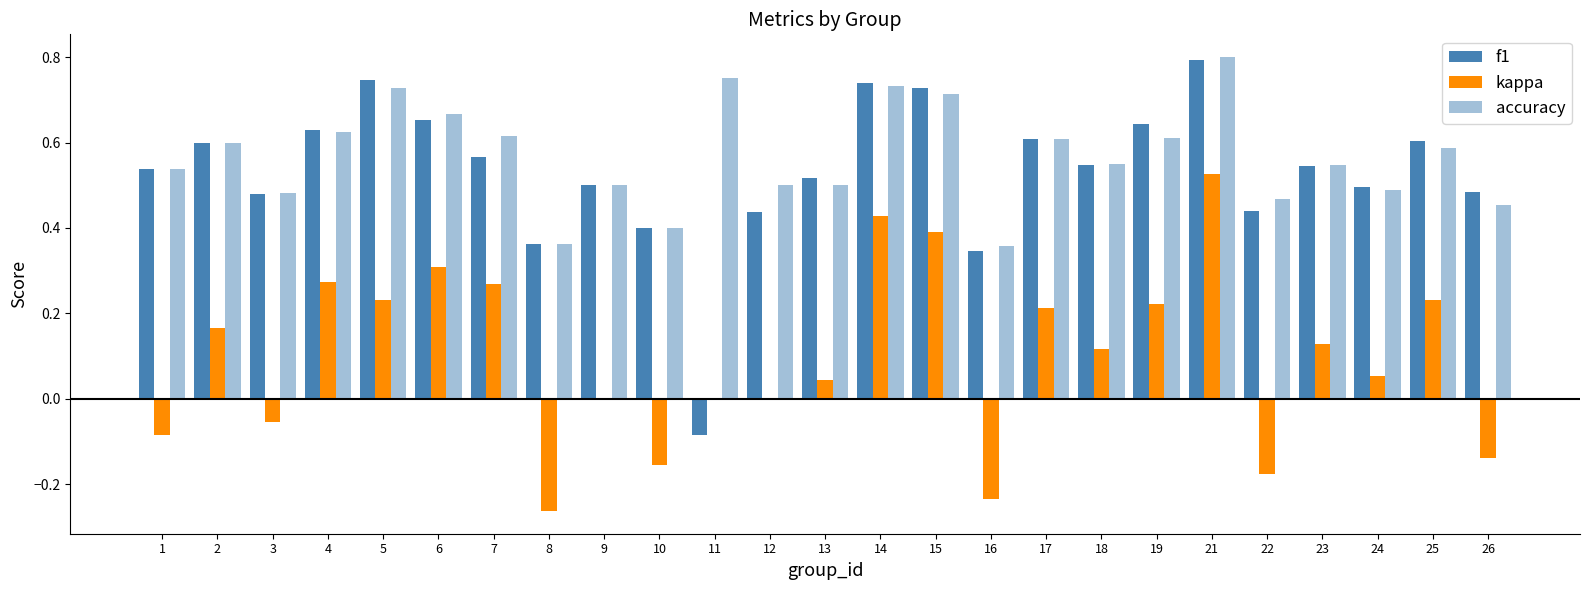

Between 16 and 17, which is larger?

17